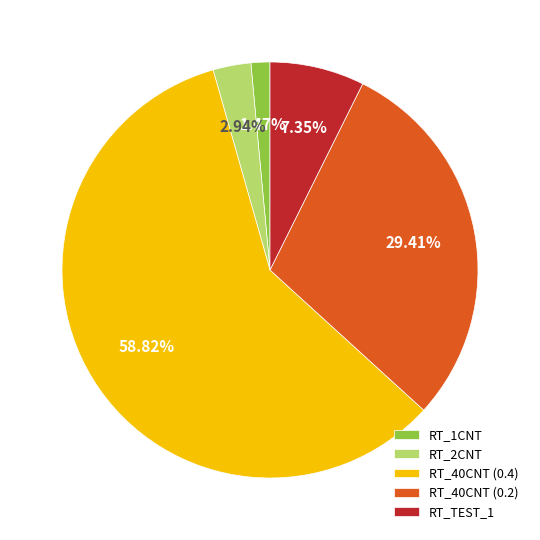

How many segments does this pie chart have?

5